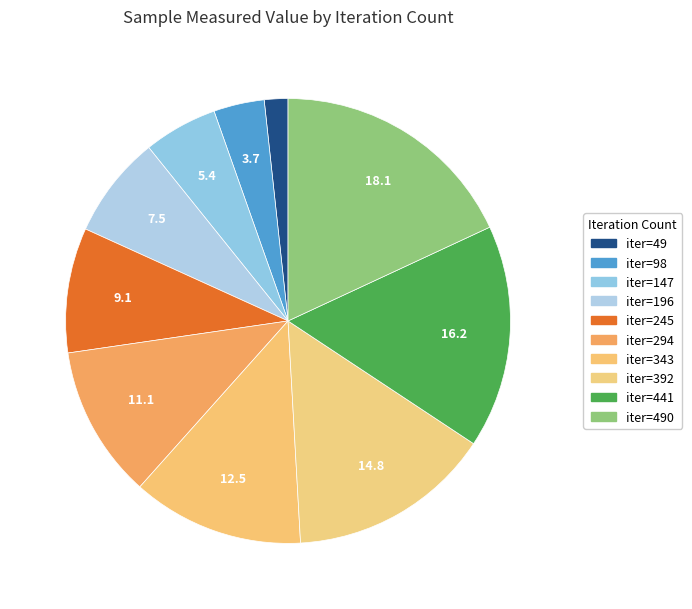

Rank the categories by value from lowest to highest.

iter=49, iter=98, iter=147, iter=196, iter=245, iter=294, iter=343, iter=392, iter=441, iter=490